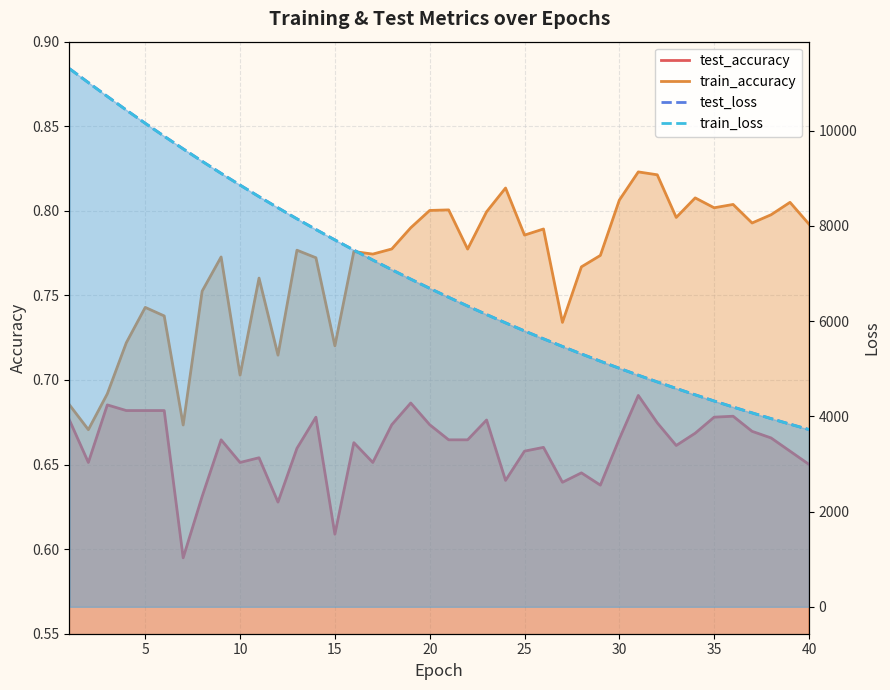

How many lines are shown in the chart?

4